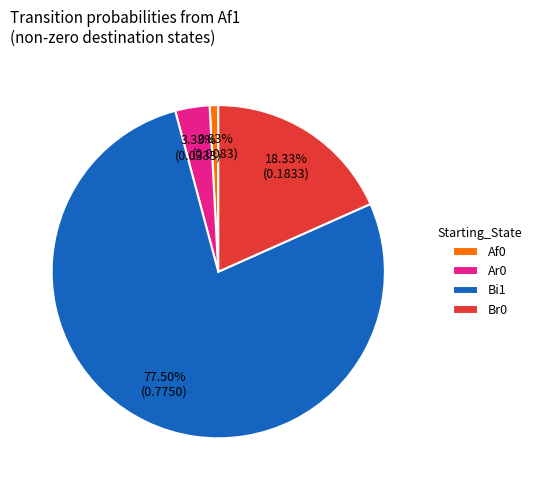

Which slice is the smallest?

Af0